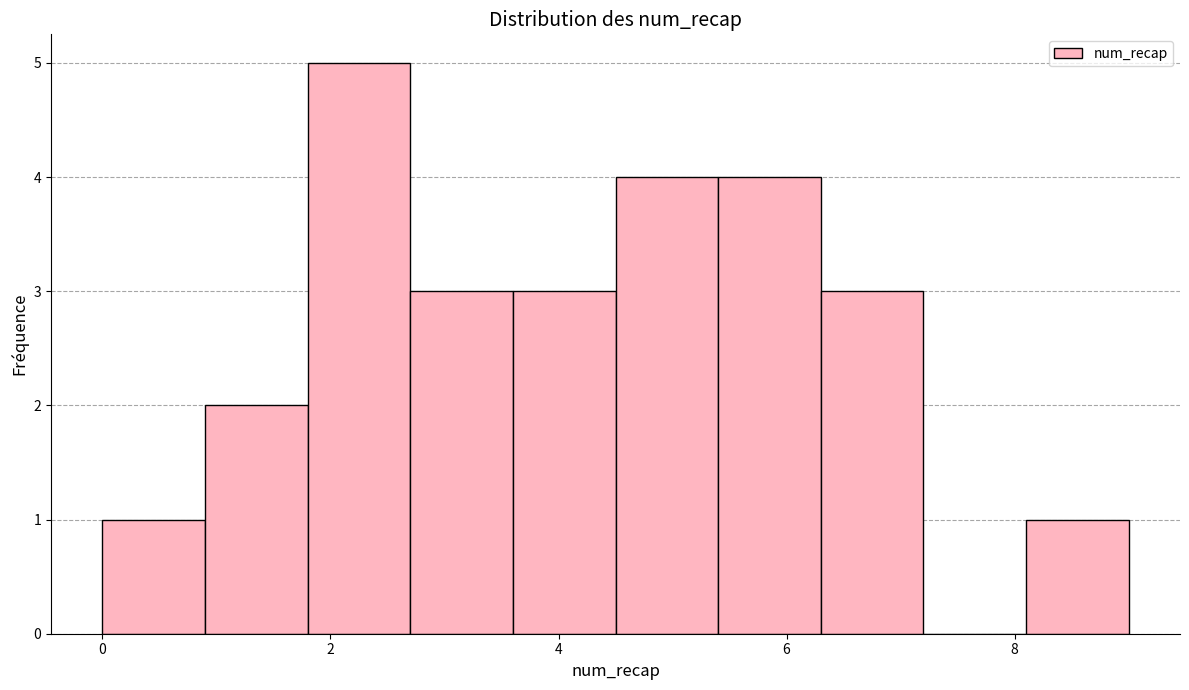

Which range on the x-axis has the tallest bar?

1.8 to 2.7